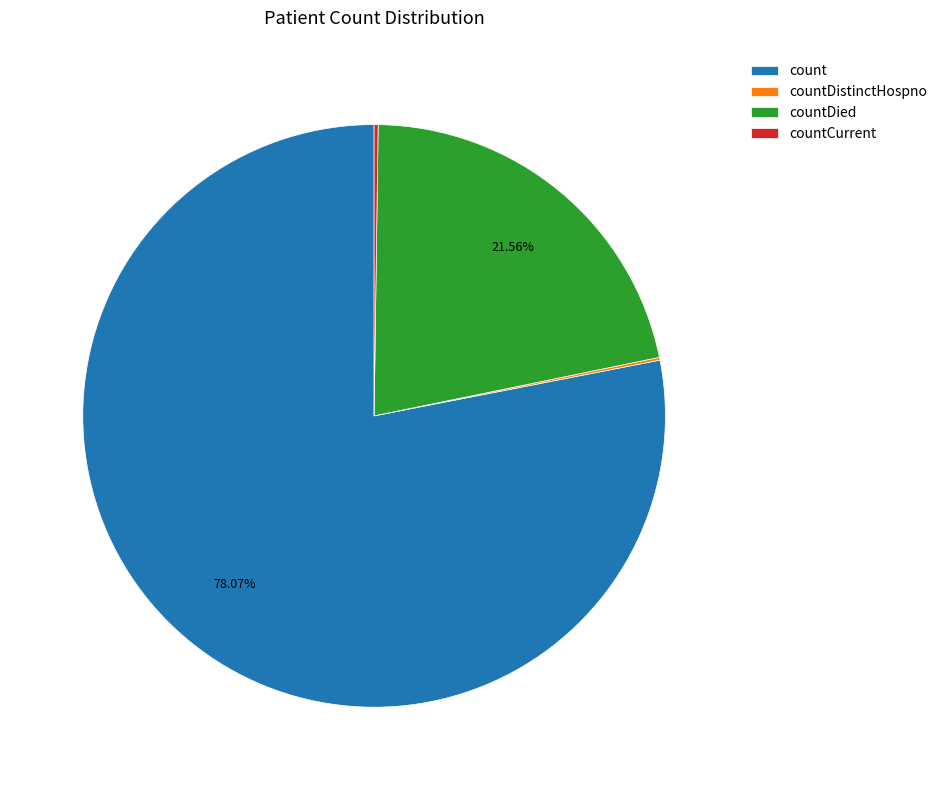

Is count the majority of the pie?

Yes